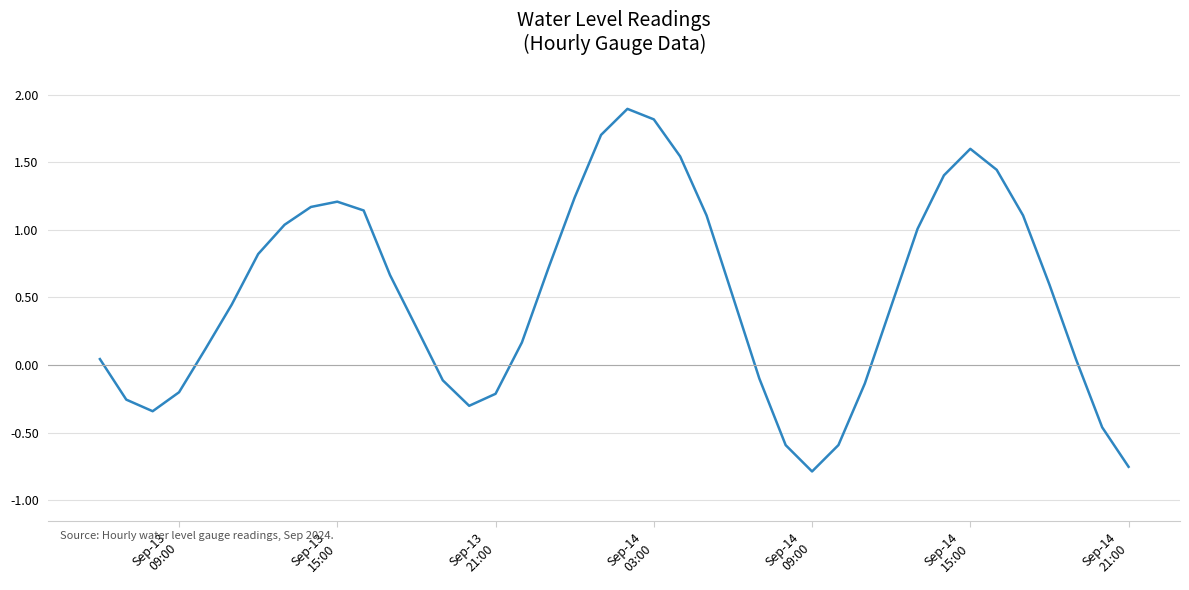

What is the difference between the maximum and minimum values?

2.7